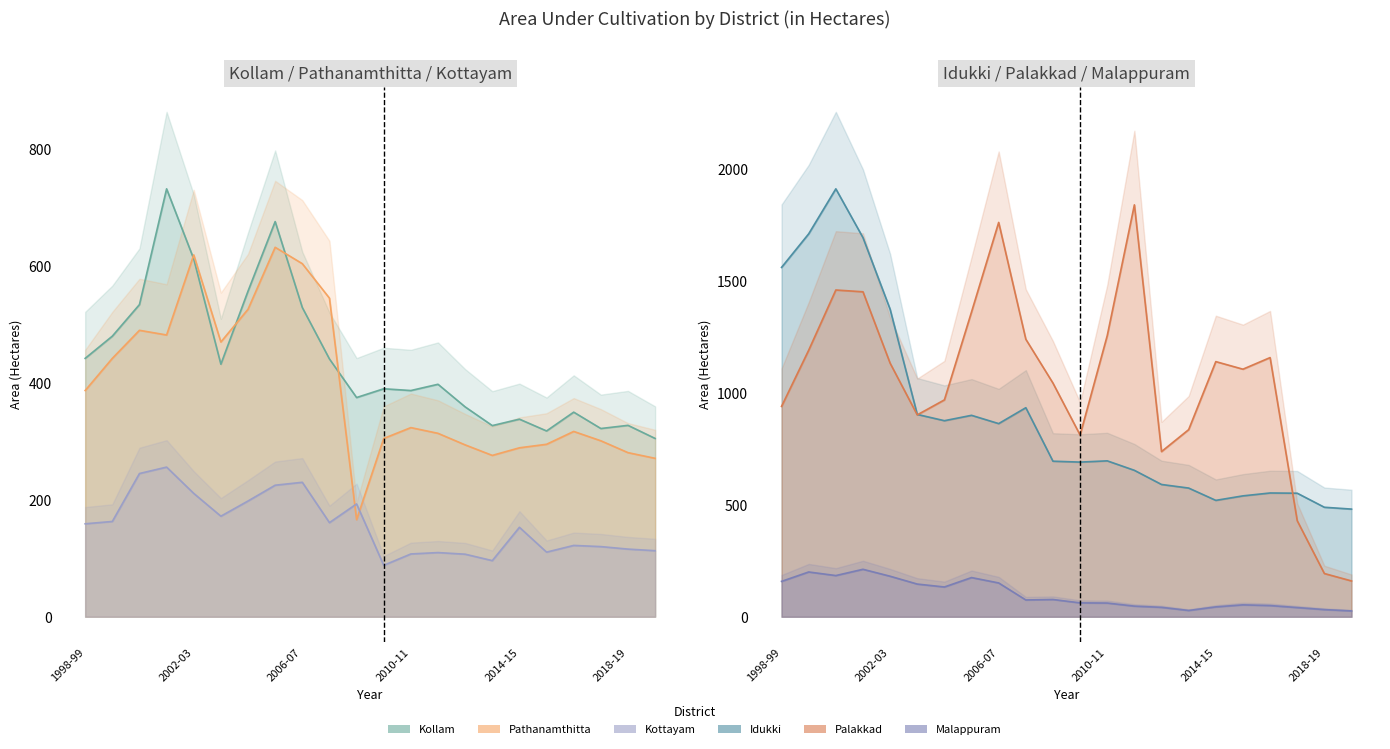

How many distinct data groups are displayed?

6